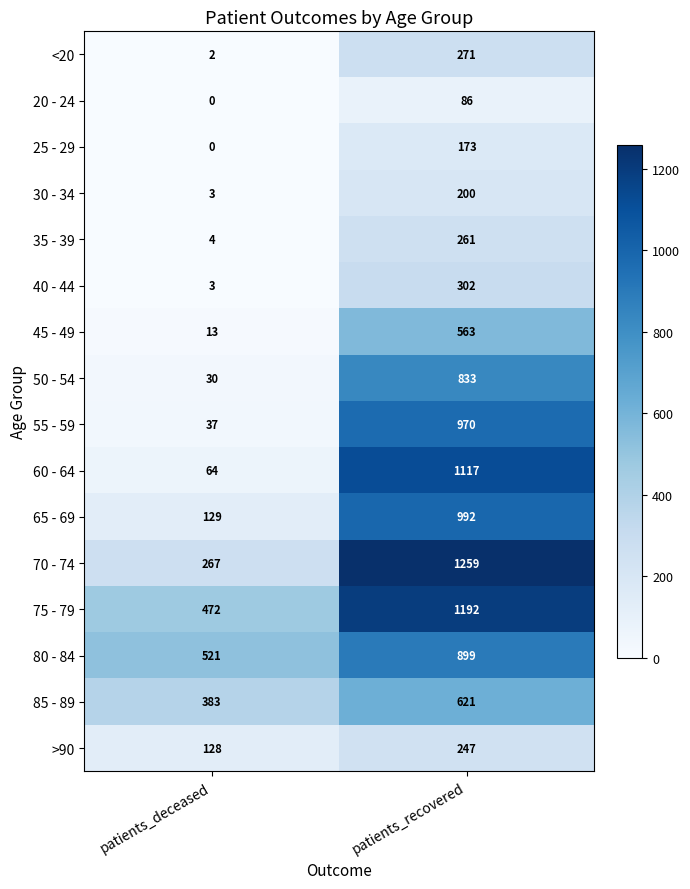

What is the total value across all series at patients_deceased?

2056